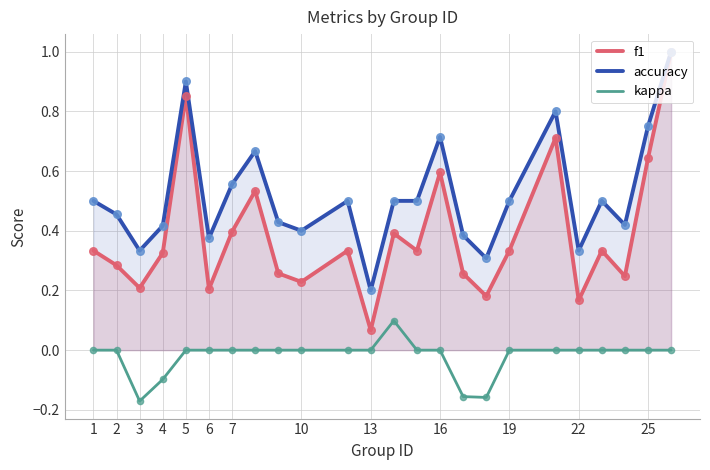

What are all the series names shown in the legend?

f1, accuracy, kappa